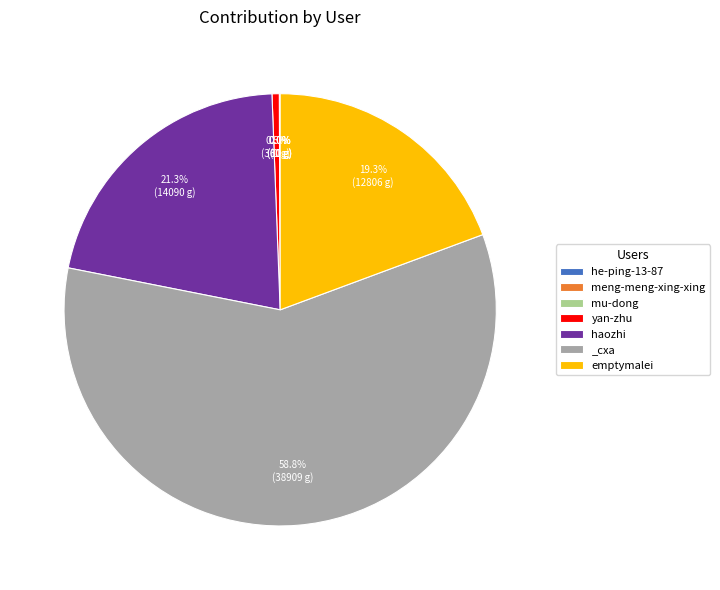

Which category has the biggest portion of the pie?

_cxa